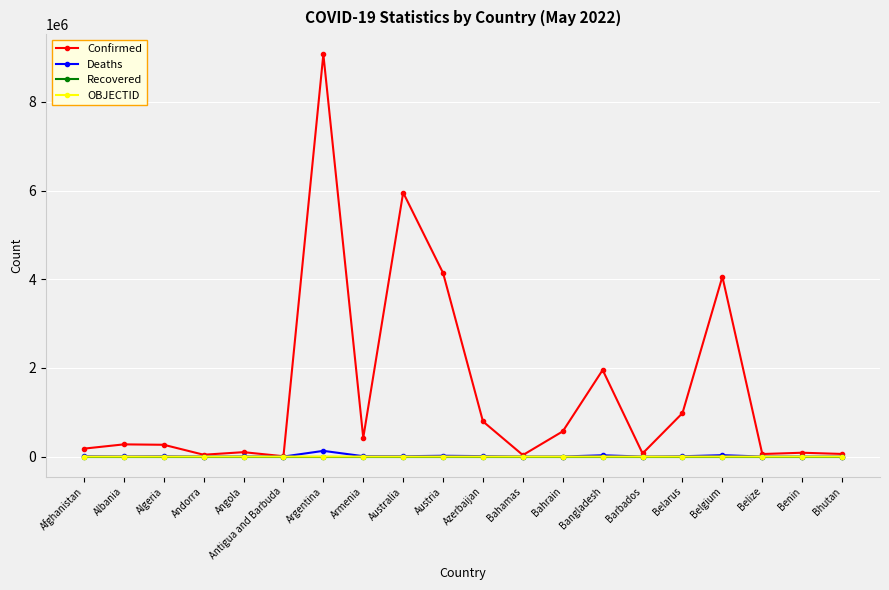

Which series has the widest spread of values?

Confirmed